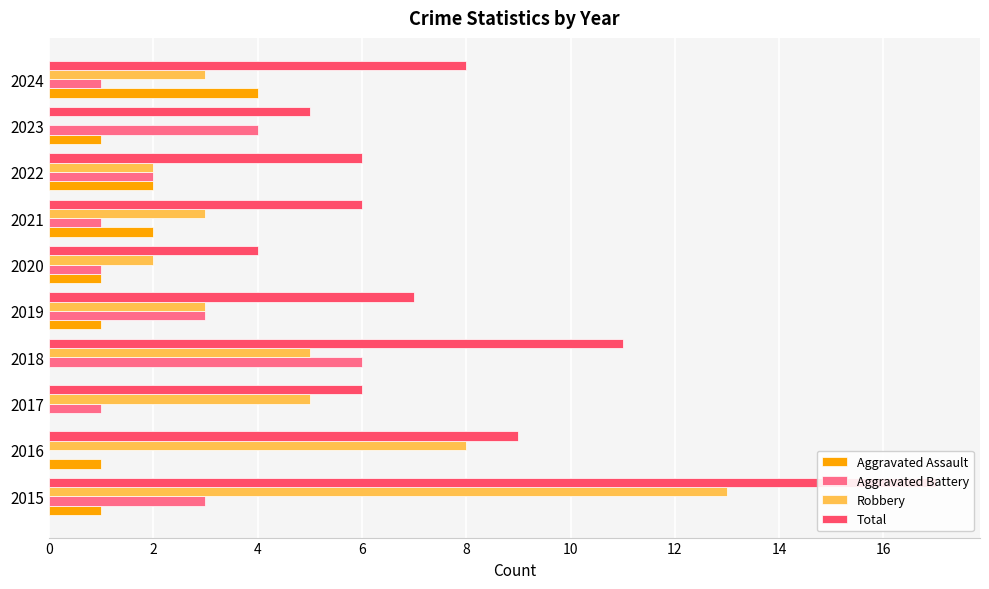

How many data points in Aggravated Battery are above 2?

4